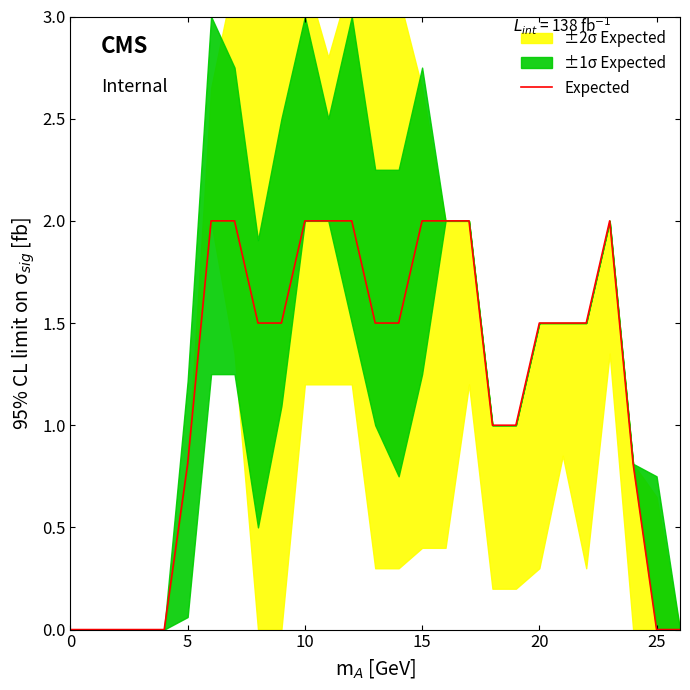

The value at 15 is 1.3. True or false?

False